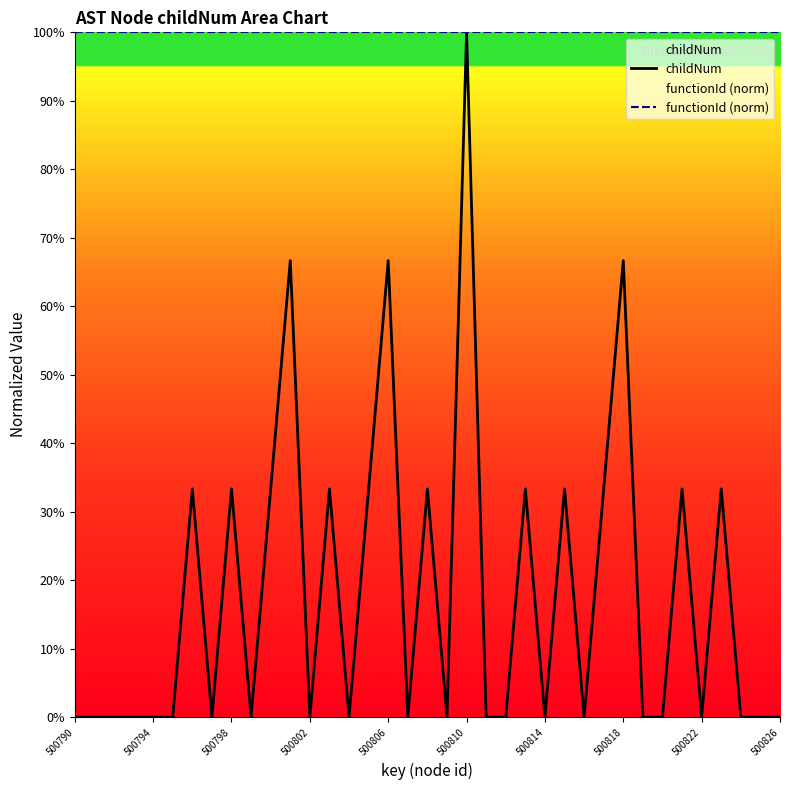

True or false: functionId (norm) and childNum intersect in this chart.

False